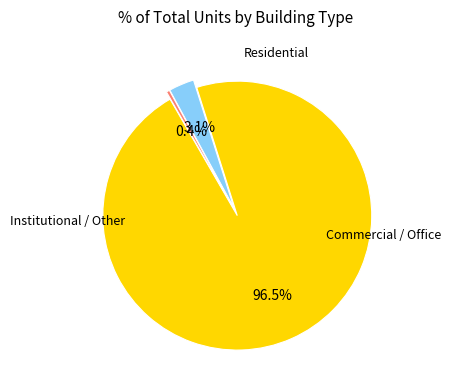

Is there a majority slice in this chart?

Yes